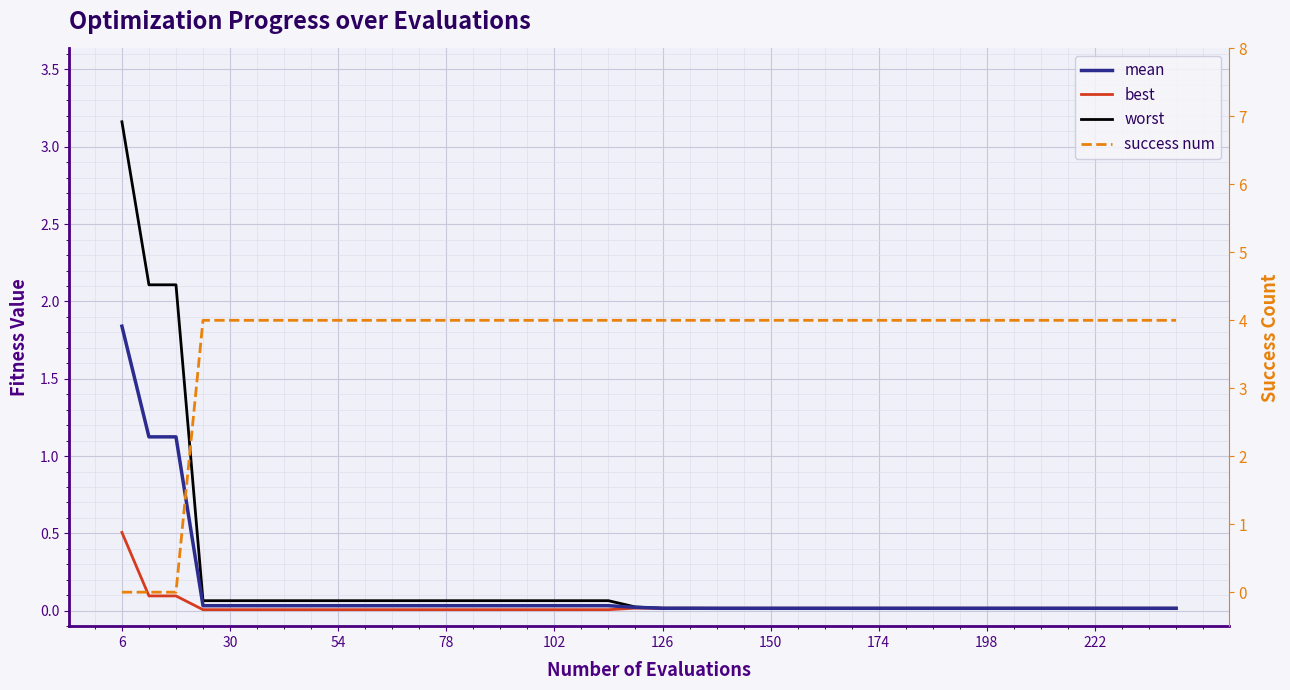

Reading left to right, what are all the values shown in this chart?

mean: 1.8	1.1	1.1	0.0	0.0	0.0	0.0	0.0	0.0	0.0	0.0	0.0	0.0	0.0	0.0	0.0	0.0	0.0	0.0	0.0	0.0	0.0	0.0	0.0	0.0	0.0	0.0	0.0	0.0	0.0	0.0	0.0	0.0	0.0	0.0	0.0	0.0	0.0	0.0	0.0
best: 0.5	0.1	0.1	0.0	0.0	0.0	0.0	0.0	0.0	0.0	0.0	0.0	0.0	0.0	0.0	0.0	0.0	0.0	0.0	0.0	0.0	0.0	0.0	0.0	0.0	0.0	0.0	0.0	0.0	0.0	0.0	0.0	0.0	0.0	0.0	0.0	0.0	0.0	0.0	0.0
worst: 3.2	2.1	2.1	0.1	0.1	0.1	0.1	0.1	0.1	0.1	0.1	0.1	0.1	0.1	0.1	0.1	0.1	0.1	0.1	0.0	0.0	0.0	0.0	0.0	0.0	0.0	0.0	0.0	0.0	0.0	0.0	0.0	0.0	0.0	0.0	0.0	0.0	0.0	0.0	0.0
success num: 0.0	0.0	0.0	4.0	4.0	4.0	4.0	4.0	4.0	4.0	4.0	4.0	4.0	4.0	4.0	4.0	4.0	4.0	4.0	4.0	4.0	4.0	4.0	4.0	4.0	4.0	4.0	4.0	4.0	4.0	4.0	4.0	4.0	4.0	4.0	4.0	4.0	4.0	4.0	4.0